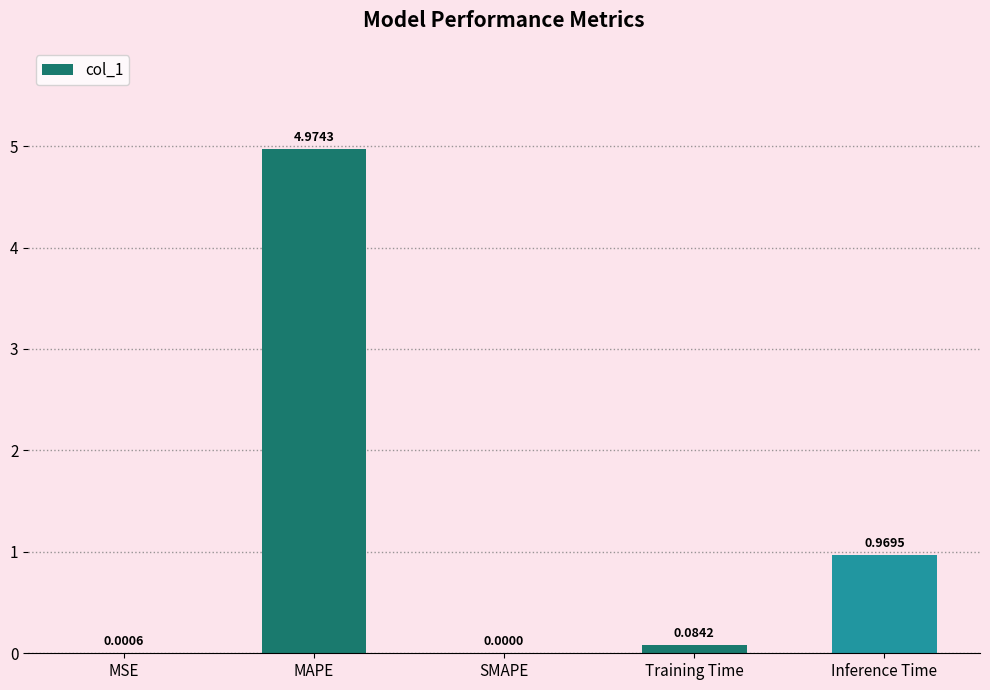

What is the sum of all values?

6.0